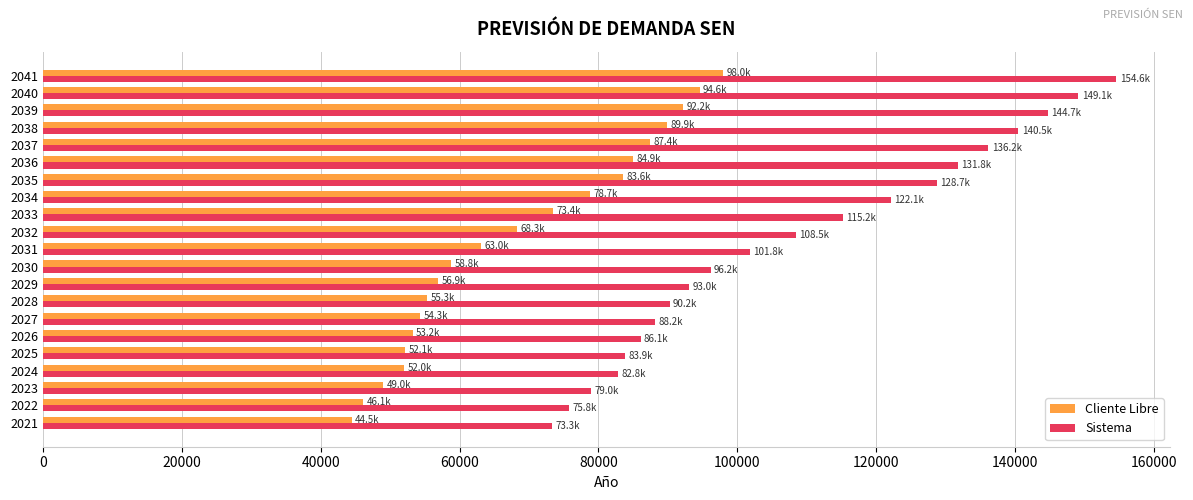

How many values in the Cliente Libre series exceed 63037?

11